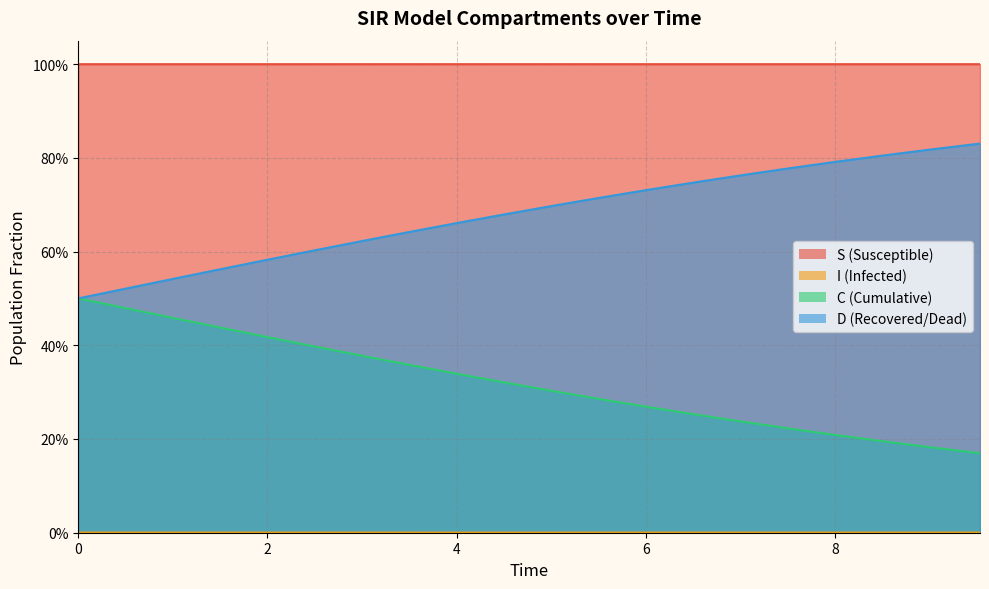

Reading right to left, list all the values displayed in this chart.

S: 9.531772575250836=1.0	9.03010033444816=1.0	8.528428093645484=1.0	8.02675585284281=1.0	7.525083612040134=1.0	7.023411371237458=1.0	6.521739130434782=1.0	6.020066889632107=1.0	5.518394648829432=1.0	5.016722408026756=1.0	4.51505016722408=1.0	4.013377926421405=1.0	3.511705685618729=1.0	3.0100334448160533=1.0	2.508361204013378=1.0	2.0066889632107023=1.0	1.5050167224080266=1.0	1.0033444816053512=1.0	0.5016722408026756=1.0	0.0=1.0
I: 9.531772575250836=0.0	9.03010033444816=0.0	8.528428093645484=0.0	8.02675585284281=0.0	7.525083612040134=0.0	7.023411371237458=0.0	6.521739130434782=0.0	6.020066889632107=0.0	5.518394648829432=0.0	5.016722408026756=0.0	4.51505016722408=0.0	4.013377926421405=0.0	3.511705685618729=0.0	3.0100334448160533=0.0	2.508361204013378=0.0	2.0066889632107023=0.0	1.5050167224080266=0.0	1.0033444816053512=0.0	0.5016722408026756=0.0	0.0=0.0
C: 9.531772575250836=0.2	9.03010033444816=0.2	8.528428093645484=0.2	8.02675585284281=0.2	7.525083612040134=0.2	7.023411371237458=0.2	6.521739130434782=0.3	6.020066889632107=0.3	5.518394648829432=0.3	5.016722408026756=0.3	4.51505016722408=0.3	4.013377926421405=0.3	3.511705685618729=0.4	3.0100334448160533=0.4	2.508361204013378=0.4	2.0066889632107023=0.4	1.5050167224080266=0.4	1.0033444816053512=0.5	0.5016722408026756=0.5	0.0=0.5
D: 9.531772575250836=0.8	9.03010033444816=0.8	8.528428093645484=0.8	8.02675585284281=0.8	7.525083612040134=0.8	7.023411371237458=0.8	6.521739130434782=0.7	6.020066889632107=0.7	5.518394648829432=0.7	5.016722408026756=0.7	4.51505016722408=0.7	4.013377926421405=0.7	3.511705685618729=0.6	3.0100334448160533=0.6	2.508361204013378=0.6	2.0066889632107023=0.6	1.5050167224080266=0.6	1.0033444816053512=0.5	0.5016722408026756=0.5	0.0=0.5